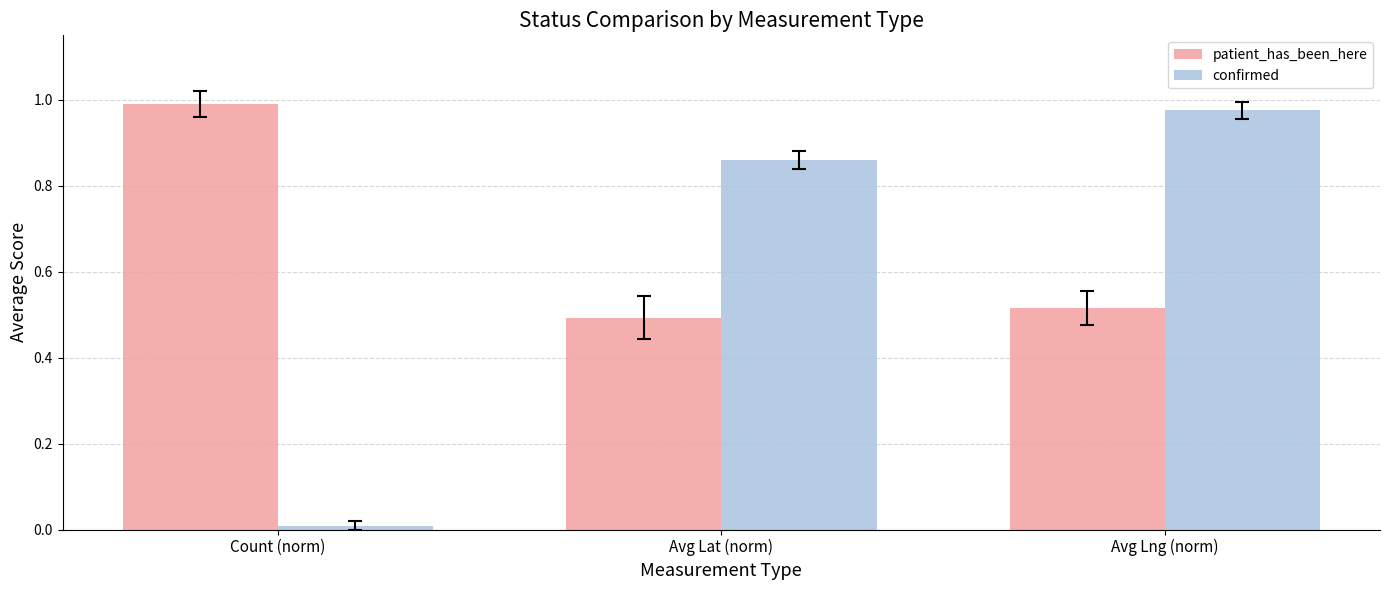

At Avg Lat (norm), list the series in order from largest to smallest.

confirmed, patient_has_been_here